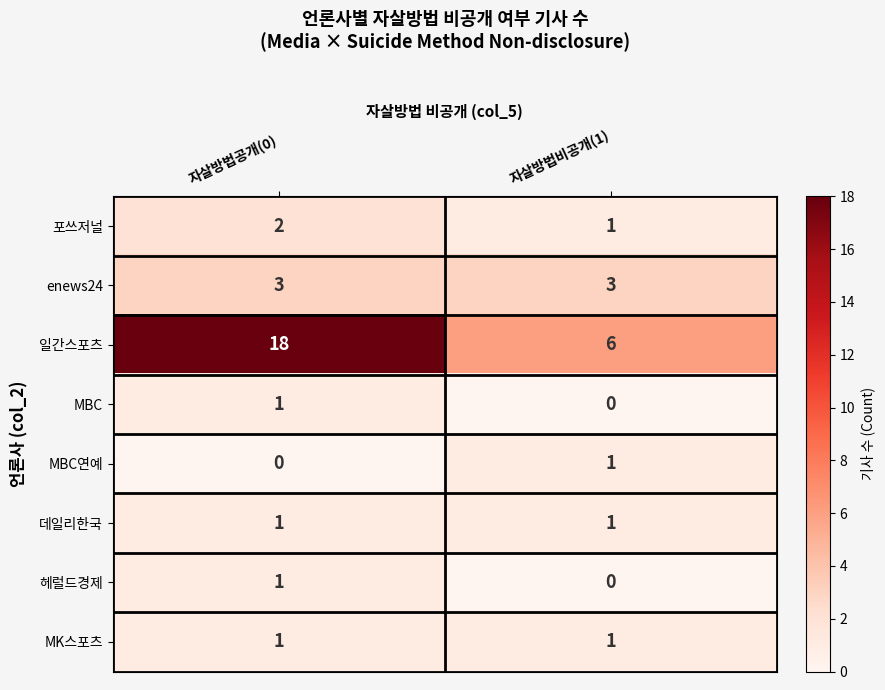

How many categories are shown in the chart?

2